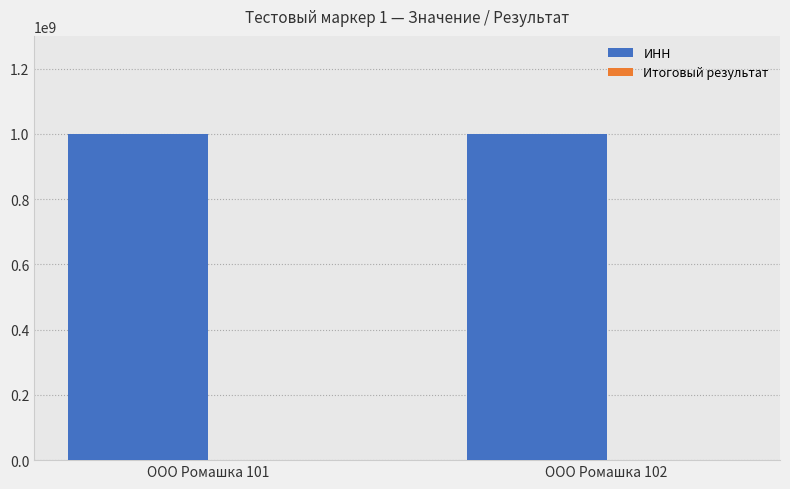

Are the bars grouped side by side (vs. stacked)?

Yes